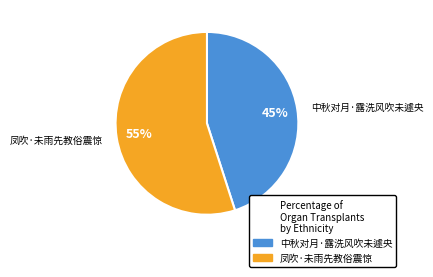

Is it true that 中秋对月·露洗风吹未遽央 is 45% of the pie?

True